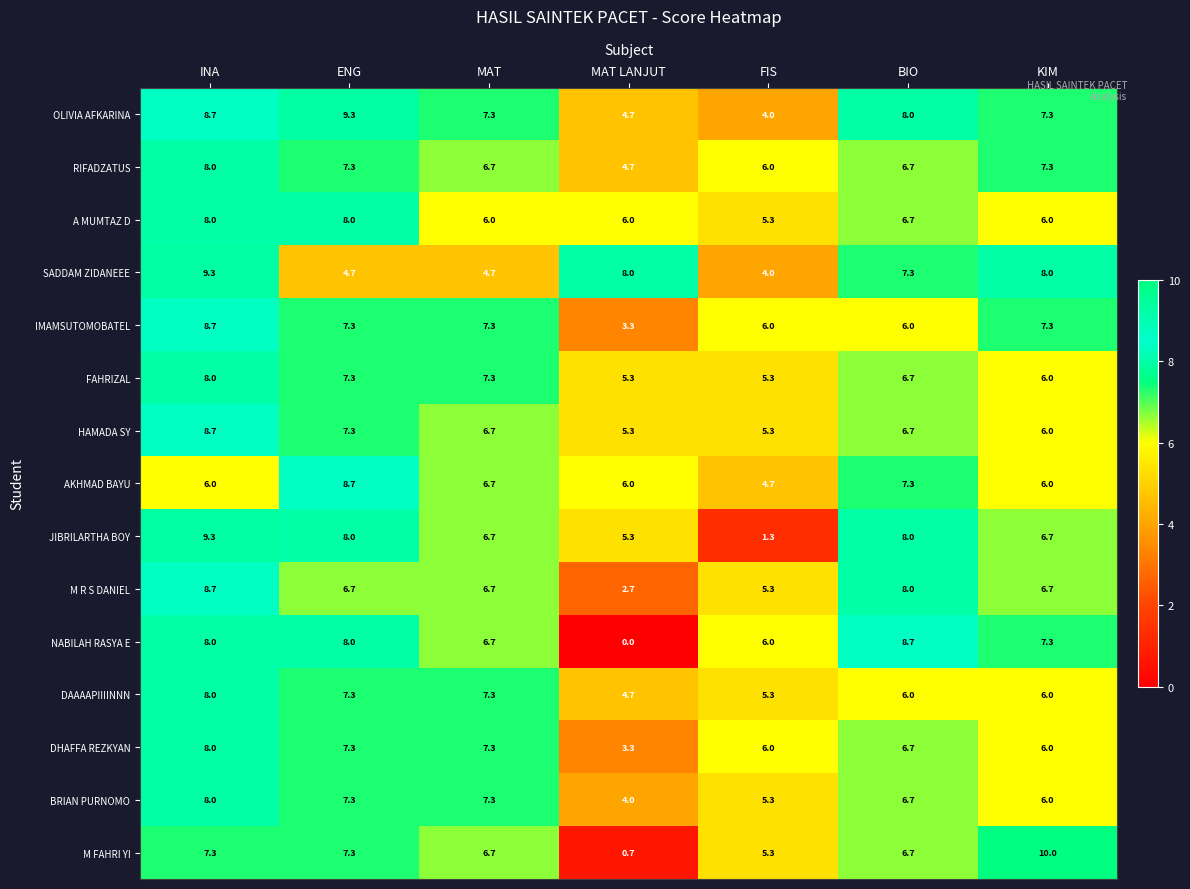

What is the total value across all series at KIM?

102.6